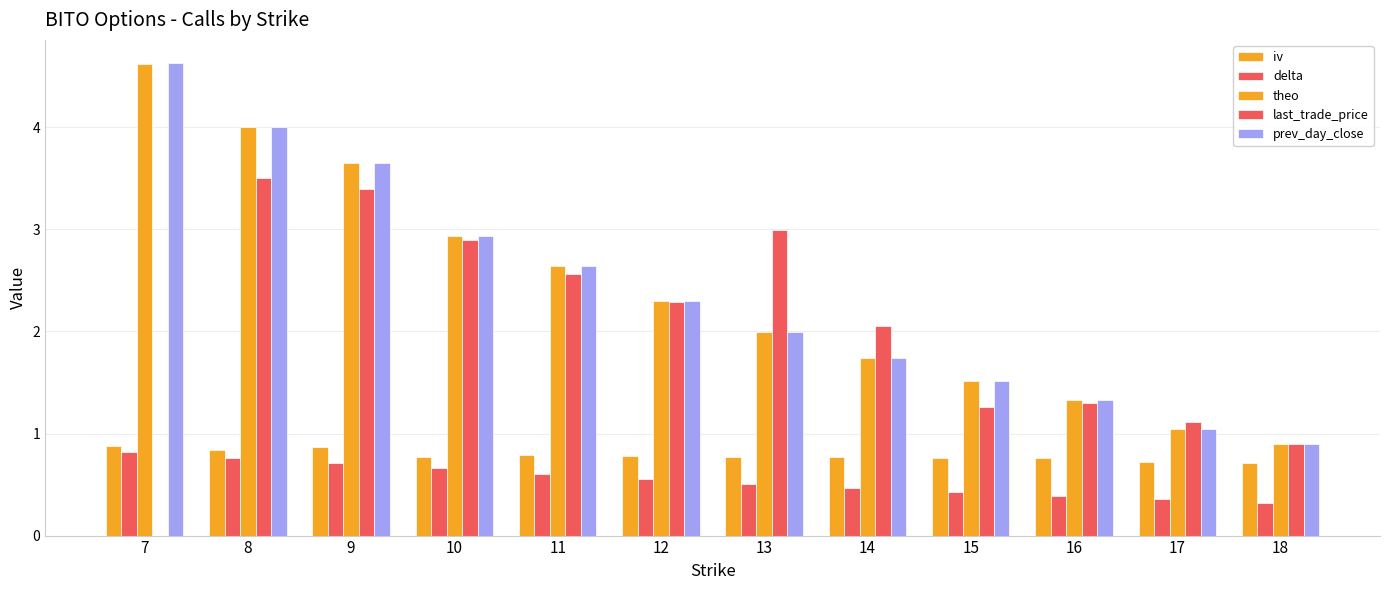

Count the number of categories in the chart.

12